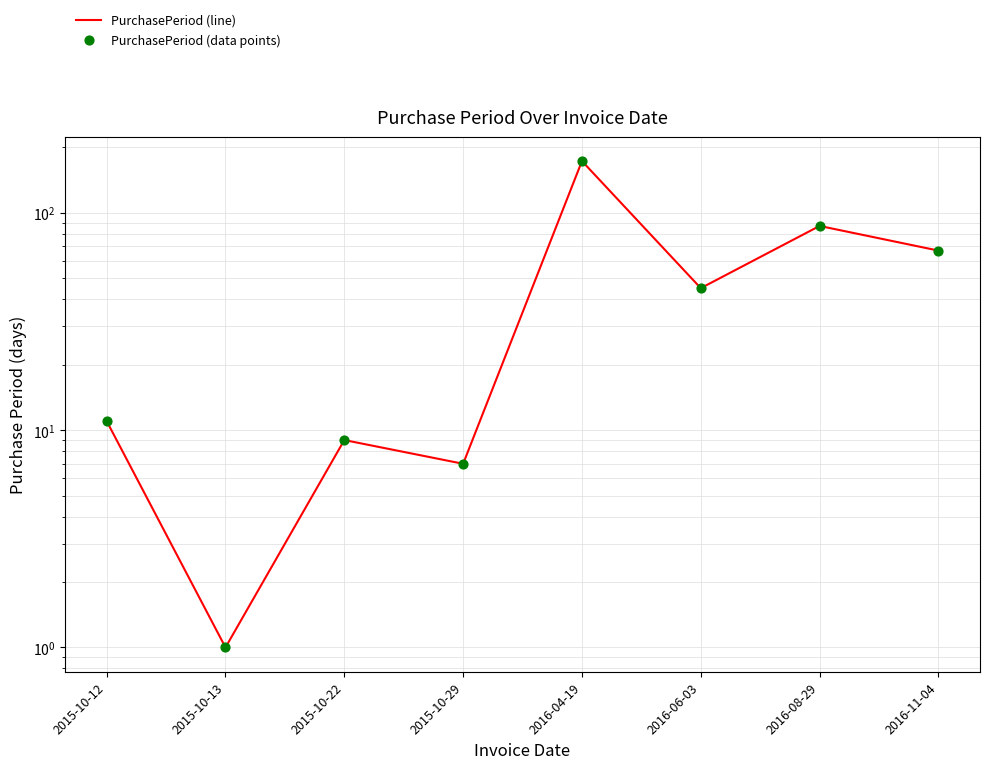

What are all the series names shown in the legend?

PurchasePeriod (line), PurchasePeriod (data points)